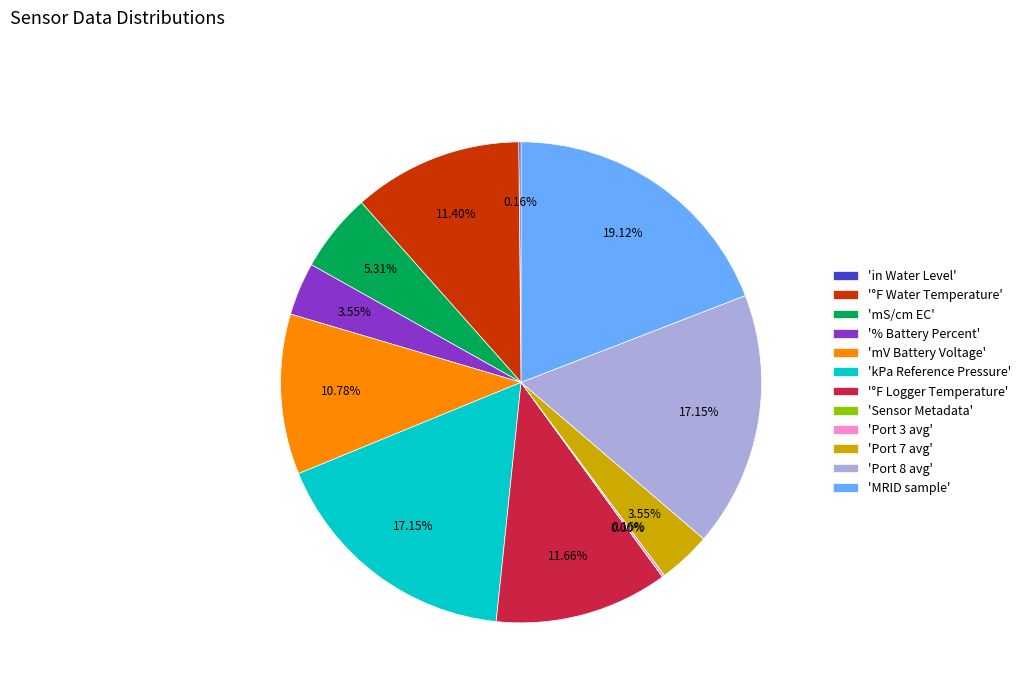

Is the sum of 'Port 7 avg' and 'MRID sample' greater than half?

No